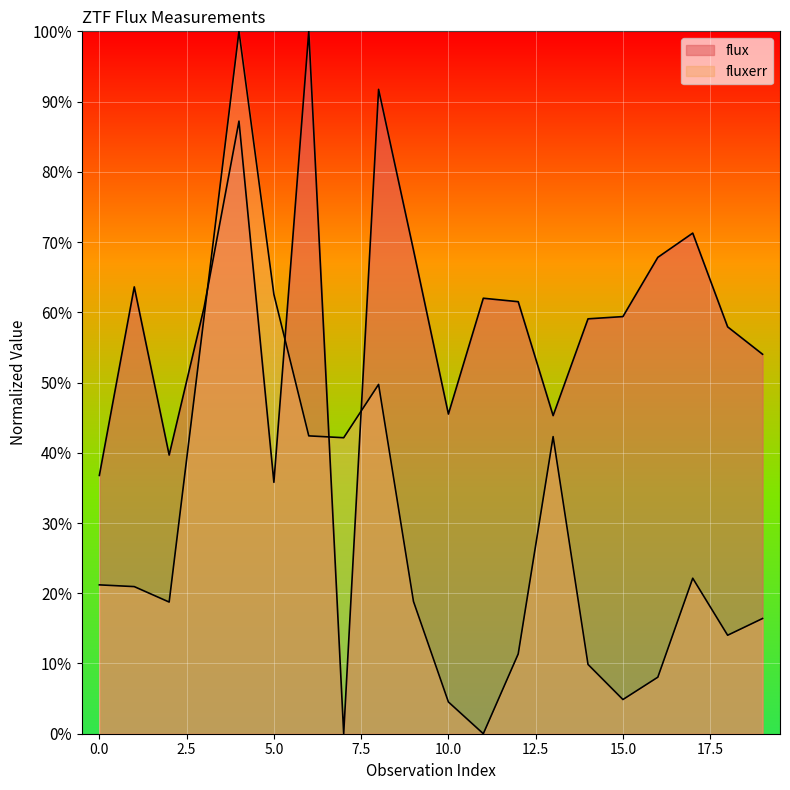

The value of flux at 16 is 24.3. True or false?

False